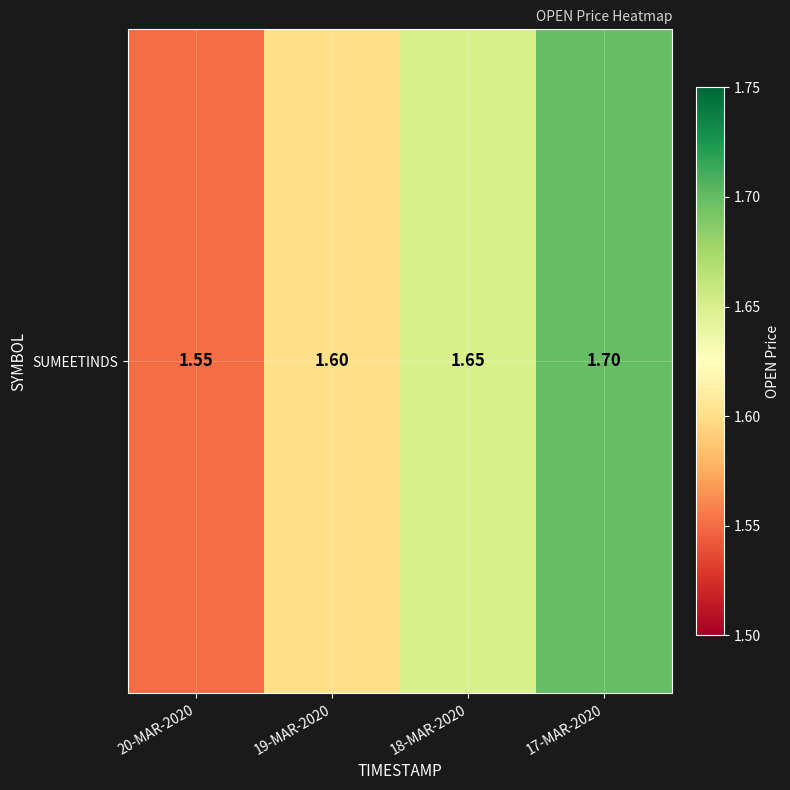

Rank the categories by value from lowest to highest.

20-MAR-2020, 19-MAR-2020, 18-MAR-2020, 17-MAR-2020